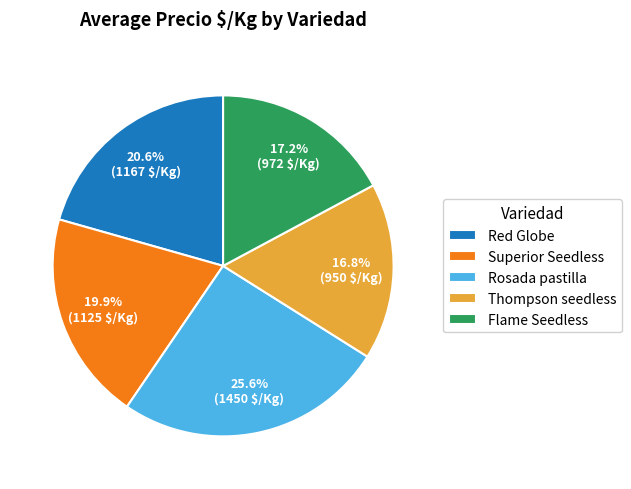

To the nearest percent, what is the average slice percentage?

20%